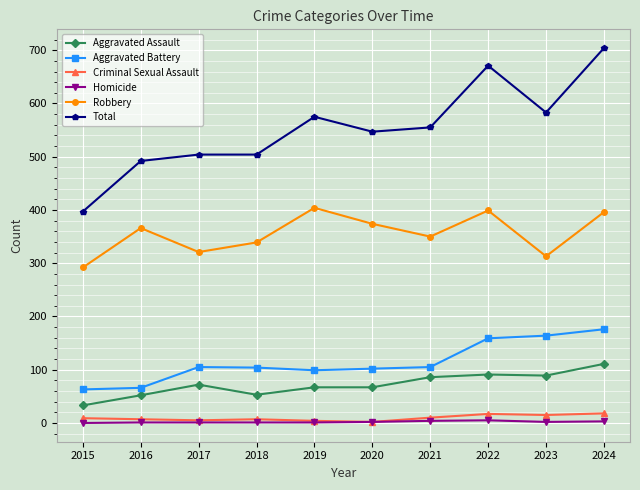

At how many categories does at least one series exceed 251?

10